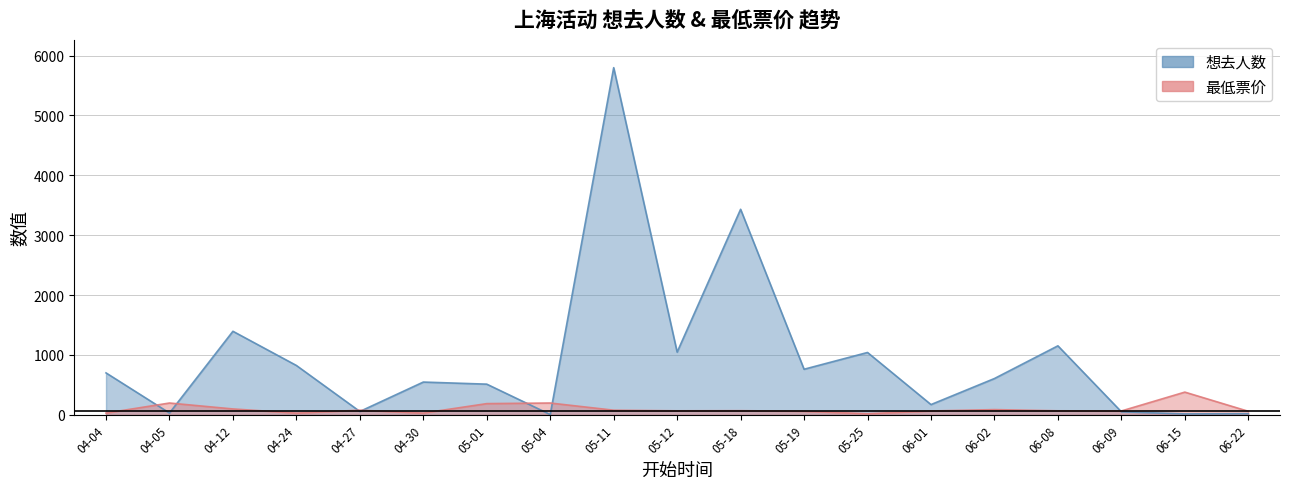

Is the value of 想去人数 at 05-01 greater than the value of 最低票价 at 05-04?

Yes